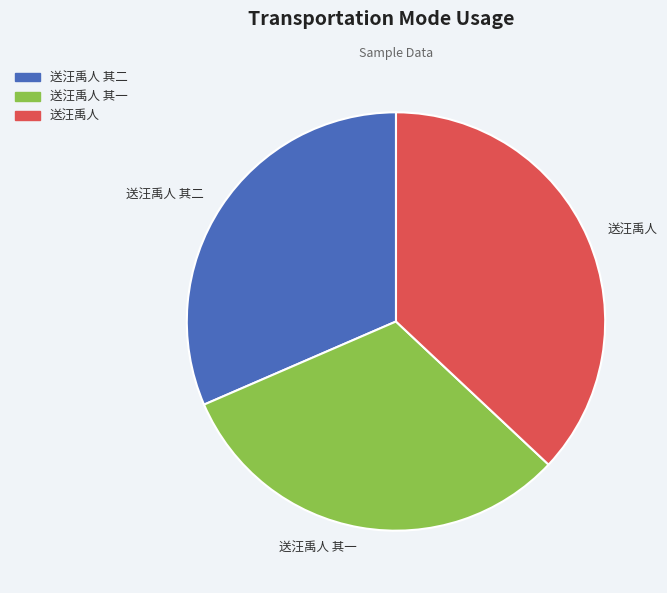

Which has a higher value, 送汪禹人 其二 or 送汪禹人?

送汪禹人